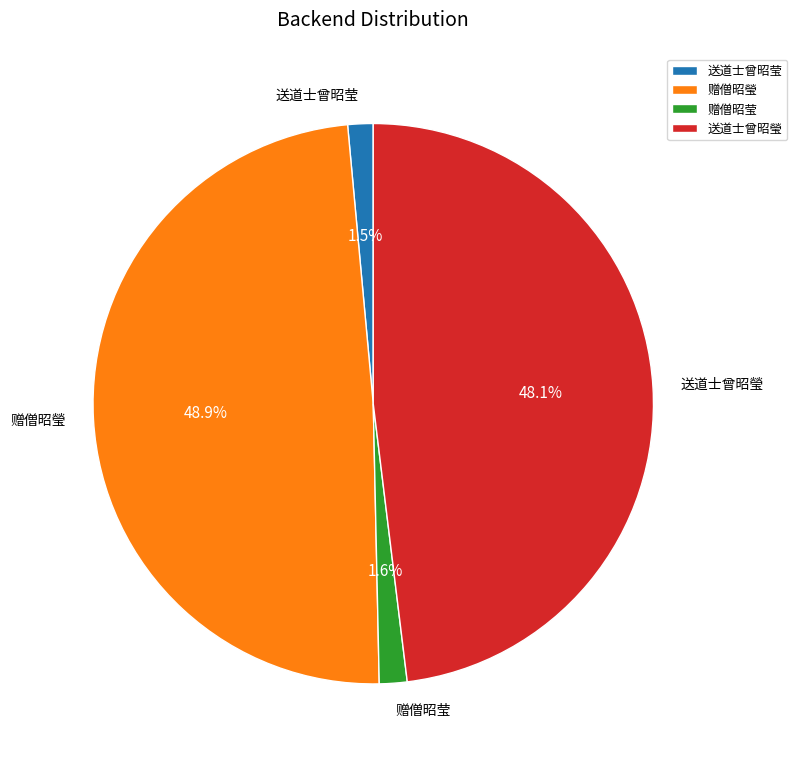

How many slices are in this pie chart?

4